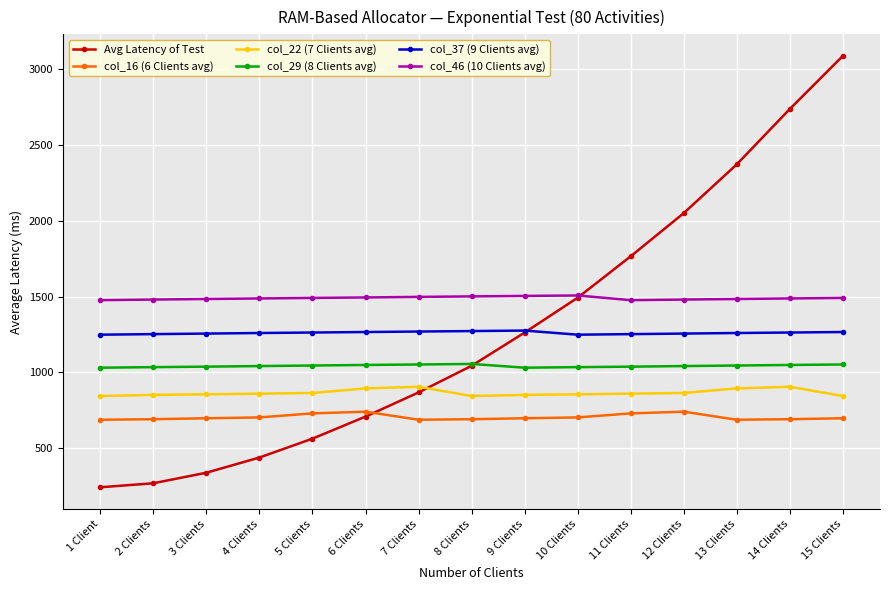

What is the label of the 15th point from the left?

15 Clients